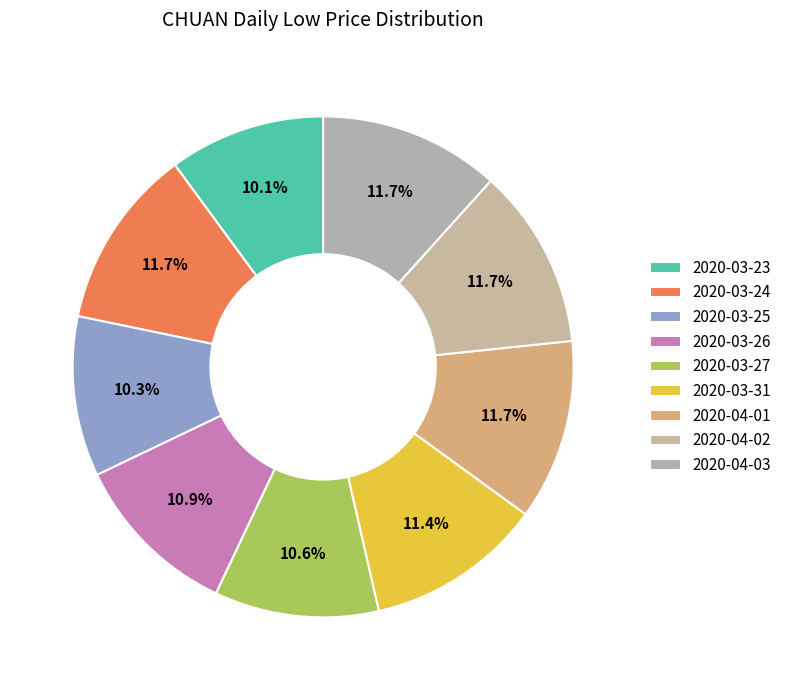

Is it true that 2020-03-27 is 16% of the pie?

False